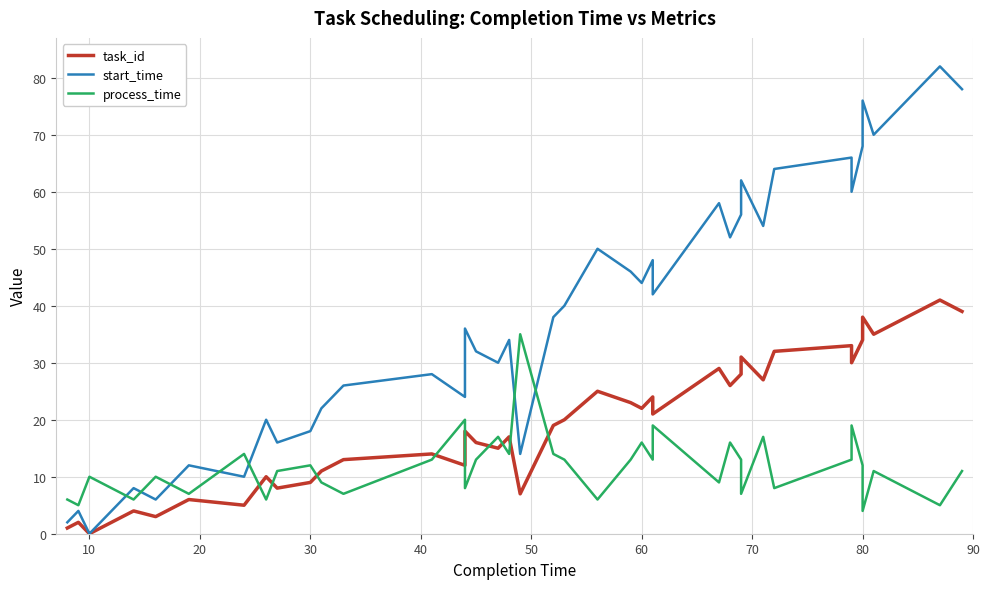

What is the average value of the task_id series?

20